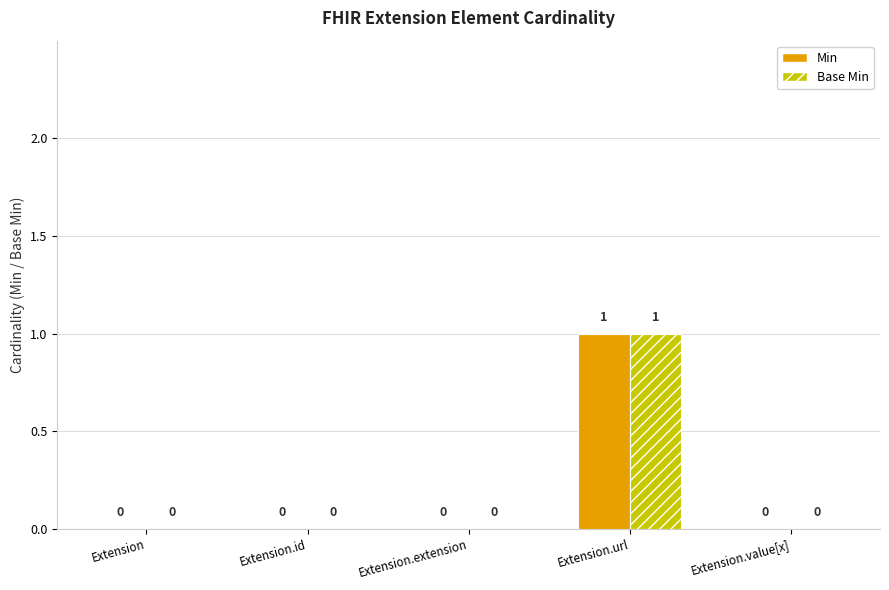

True or false: Base Min has a value of 0 at Extension.

True